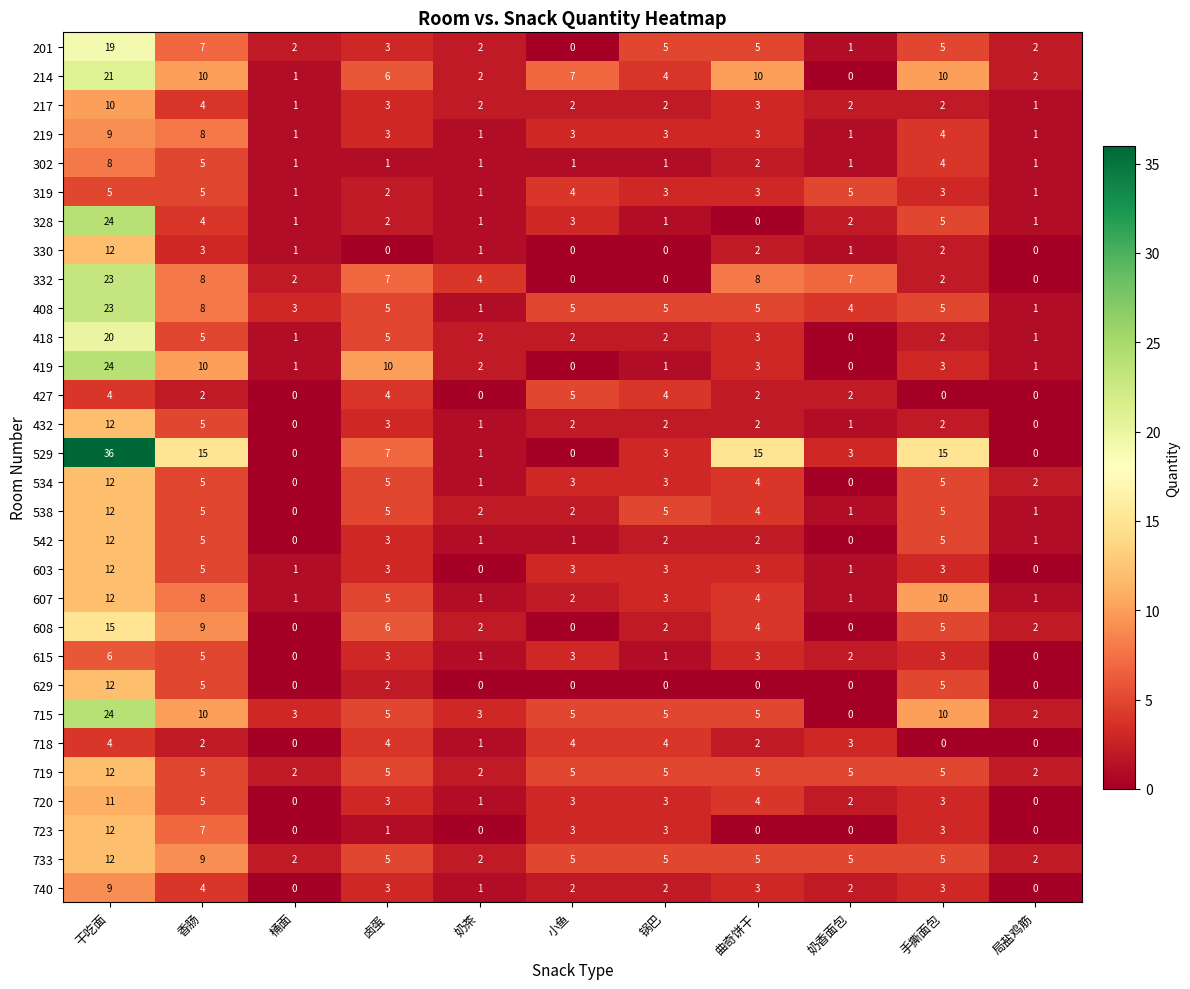

The 534 series shows 21 at 干吃面. True or false?

False